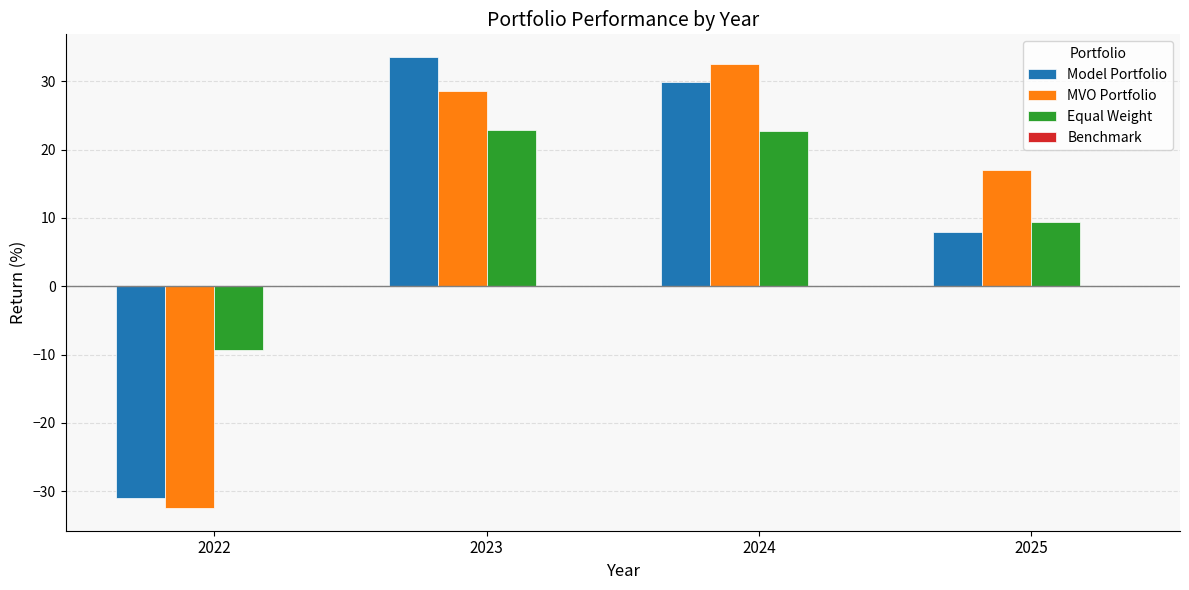

What is the sum of all MVO Portfolio values?

45.7